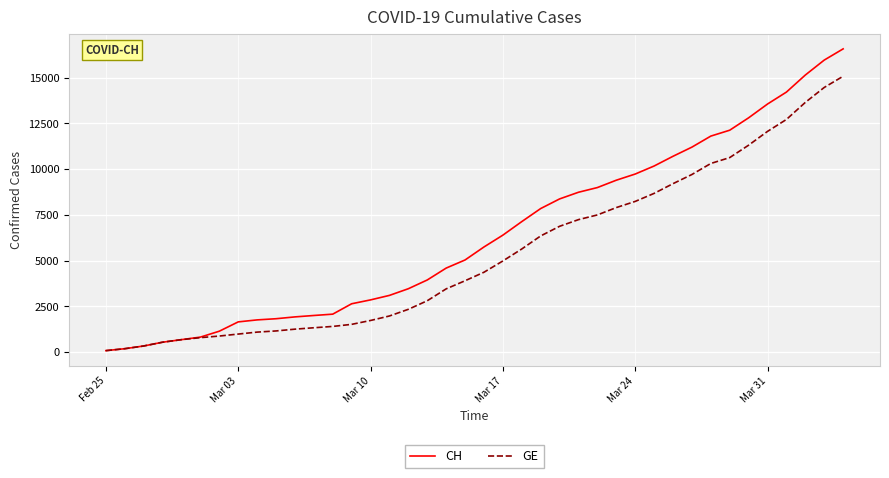

Which series has the largest total across all categories?

CH